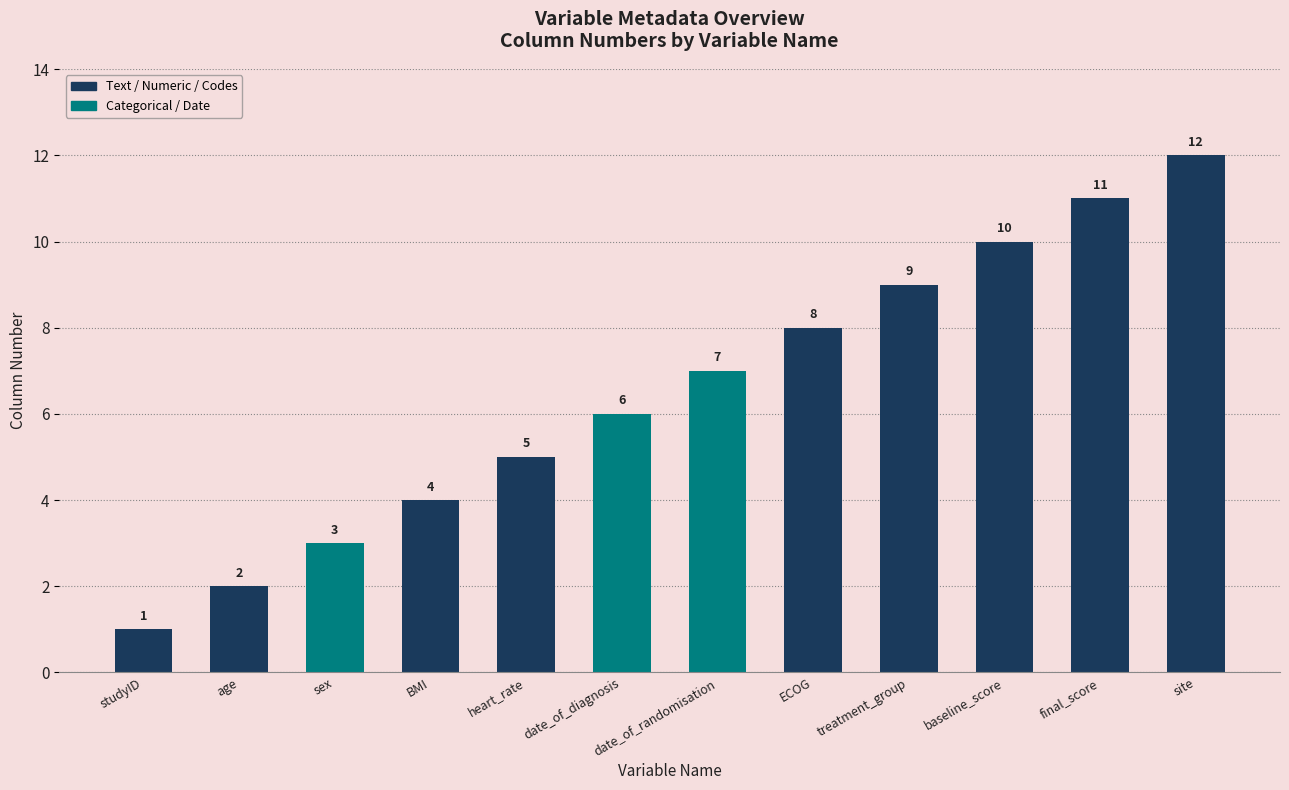

Reading right to left, transcribe all the data shown in this chart.

site=12	final_score=11	baseline_score=10	treatment_group=9	ECOG=8	date_of_randomisation=7	date_of_diagnosis=6	heart_rate=5	BMI=4	sex=3	age=2	studyID=1